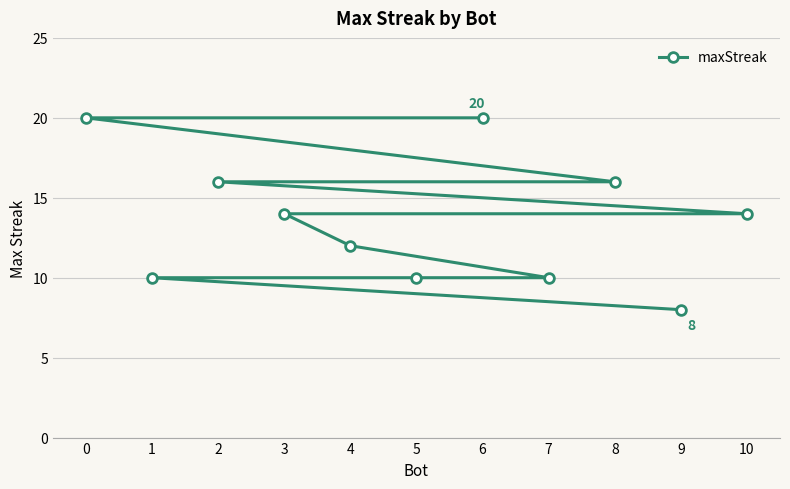

Does the chart display data point markers on the line(s)?

Yes